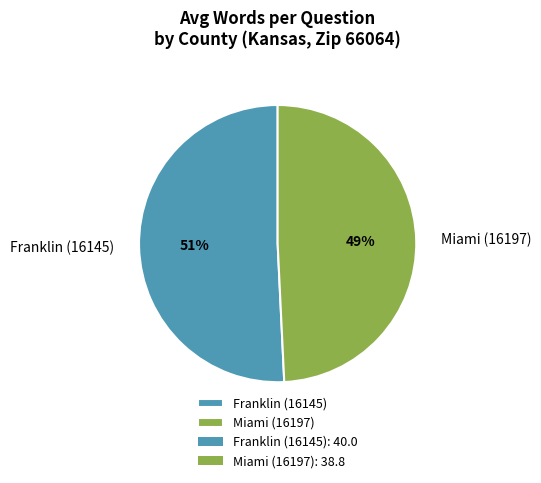

The Miami (16197) slice represents 35% of the pie. True or false?

False